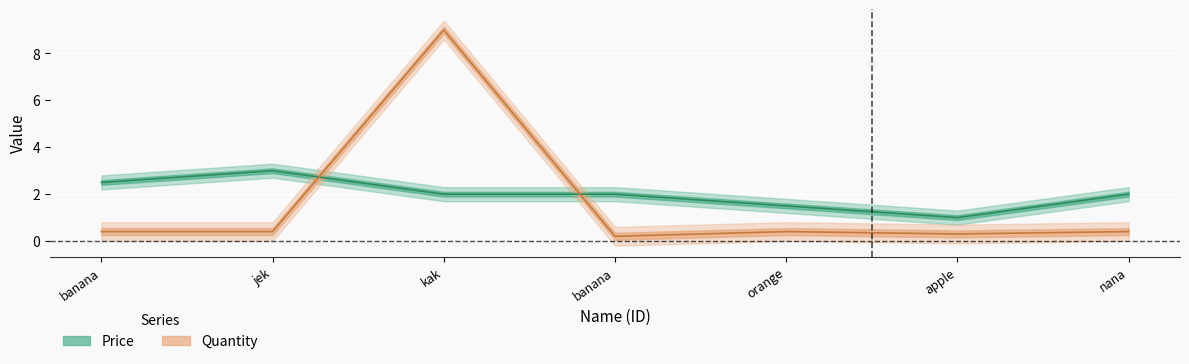

Which series ends up on top after the final intersection of Price and Quantity?

Price